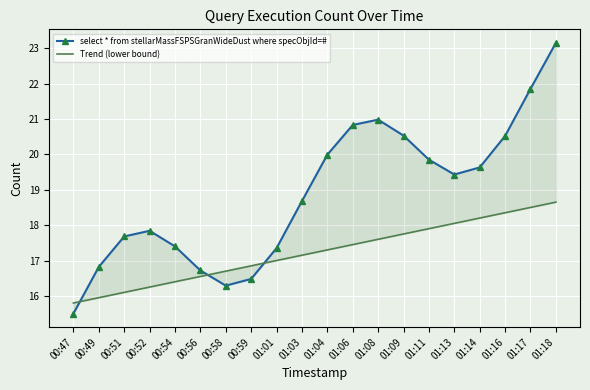

List the labels in order of select * from stellarMassFSPSGranWideDust where specObjId=# value, smallest first.

00:47, 00:58, 00:59, 00:56, 00:49, 01:01, 00:54, 00:51, 00:52, 01:03, 01:13, 01:14, 01:11, 01:04, 01:16, 01:09, 01:06, 01:08, 01:17, 01:18